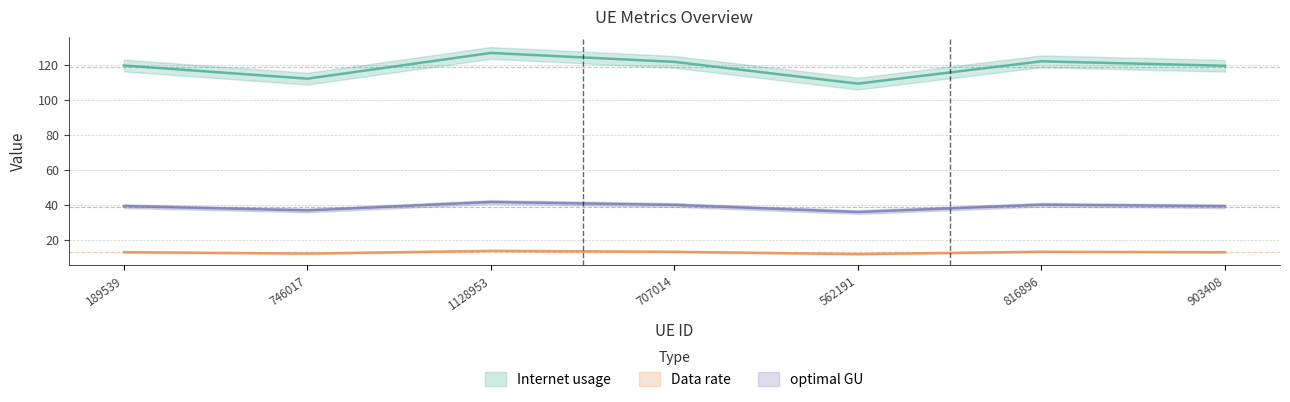

Reading left to right, transcribe all the data shown in this chart.

Internet usage: 189539=119.8	746017=112.3	1128953=127.0	707014=121.9	562191=109.4	816896=122.2	903408=119.6
Data rate: 189539=12.8	746017=12.0	1128953=13.6	707014=13.1	562191=11.7	816896=13.1	903408=12.8
optimal GU: 189539=39.2	746017=36.7	1128953=41.6	707014=39.9	562191=35.8	816896=40.0	903408=39.2